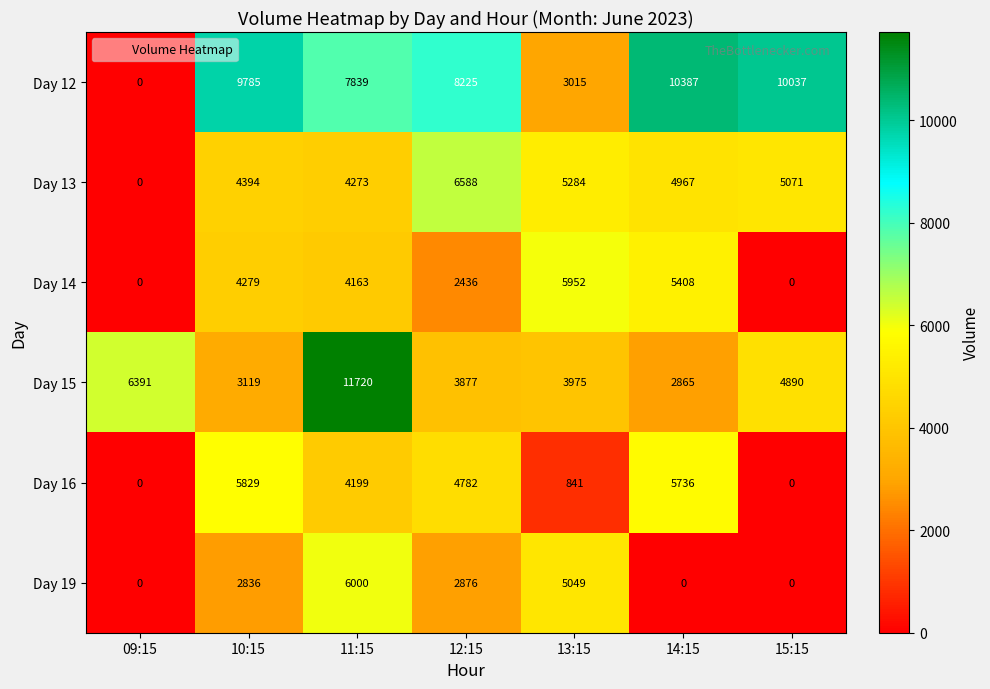

What is the difference between the highest and lowest values at 12:15?

5789